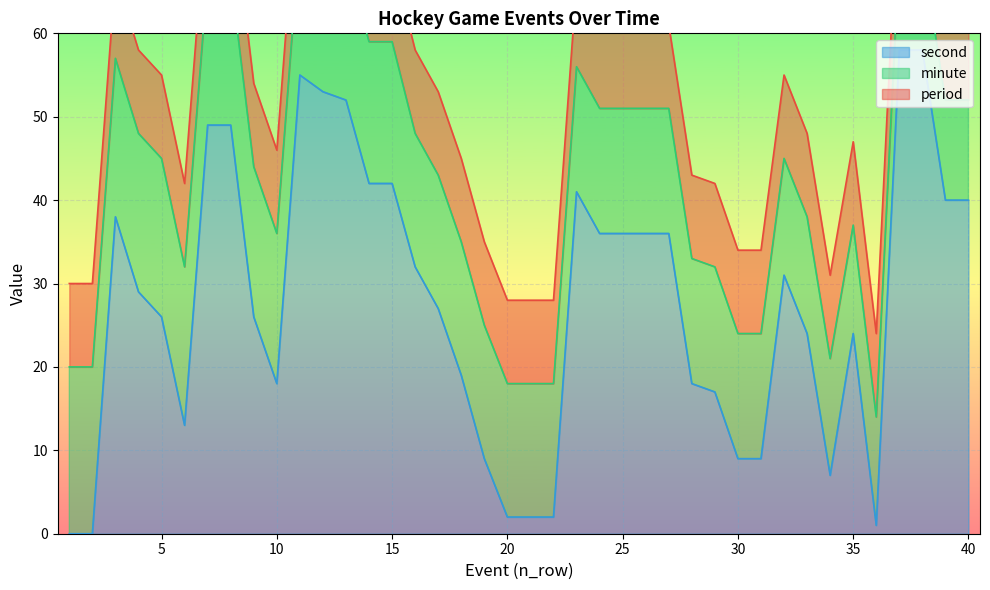

True or false: period has a value of 1 at 5.

False